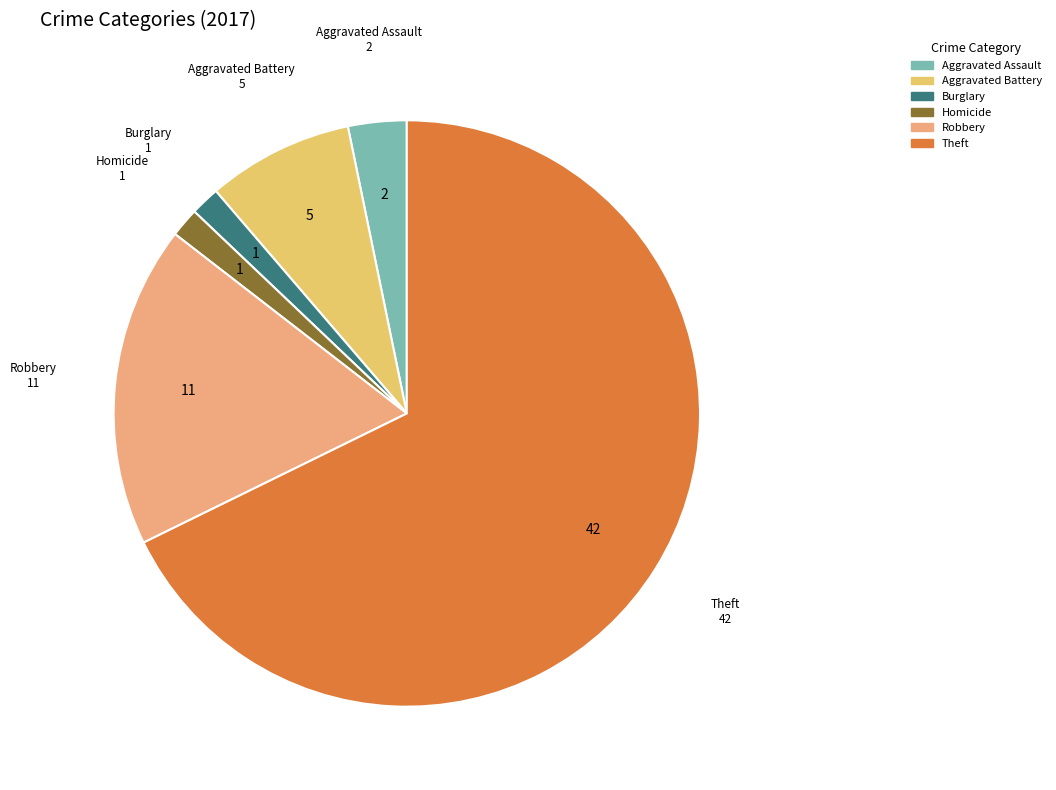

Do Robbery and Homicide together represent more than half of the pie?

No